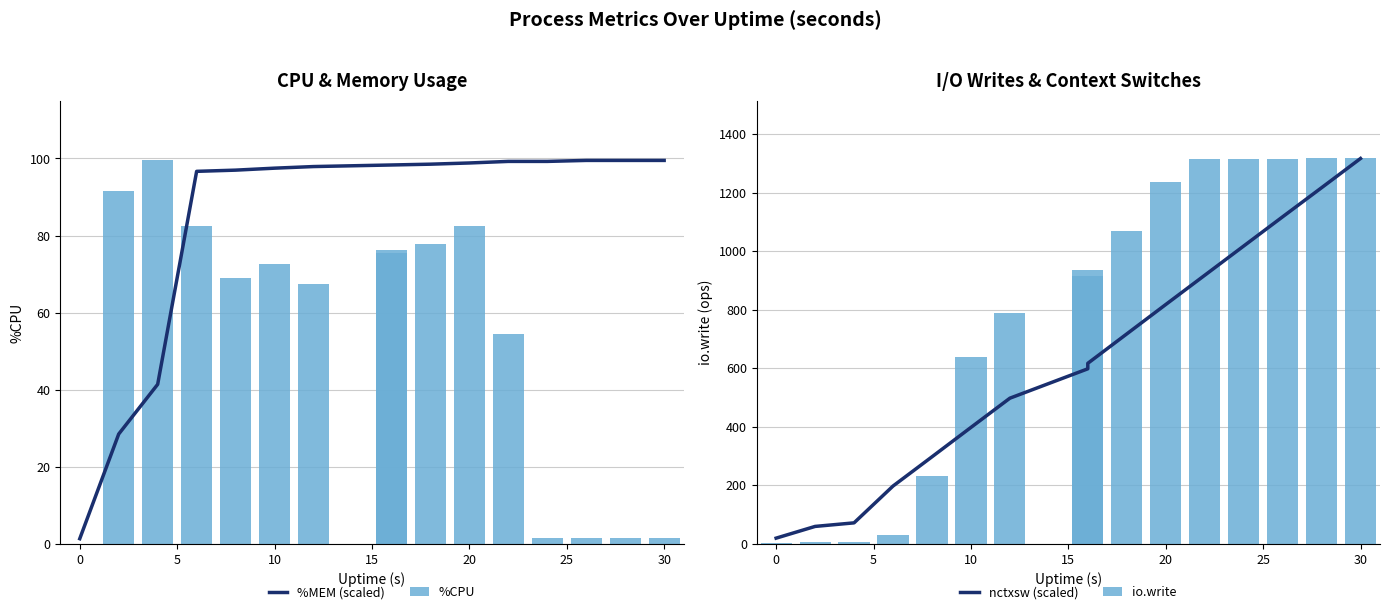

Count the number of categories in the chart.

16